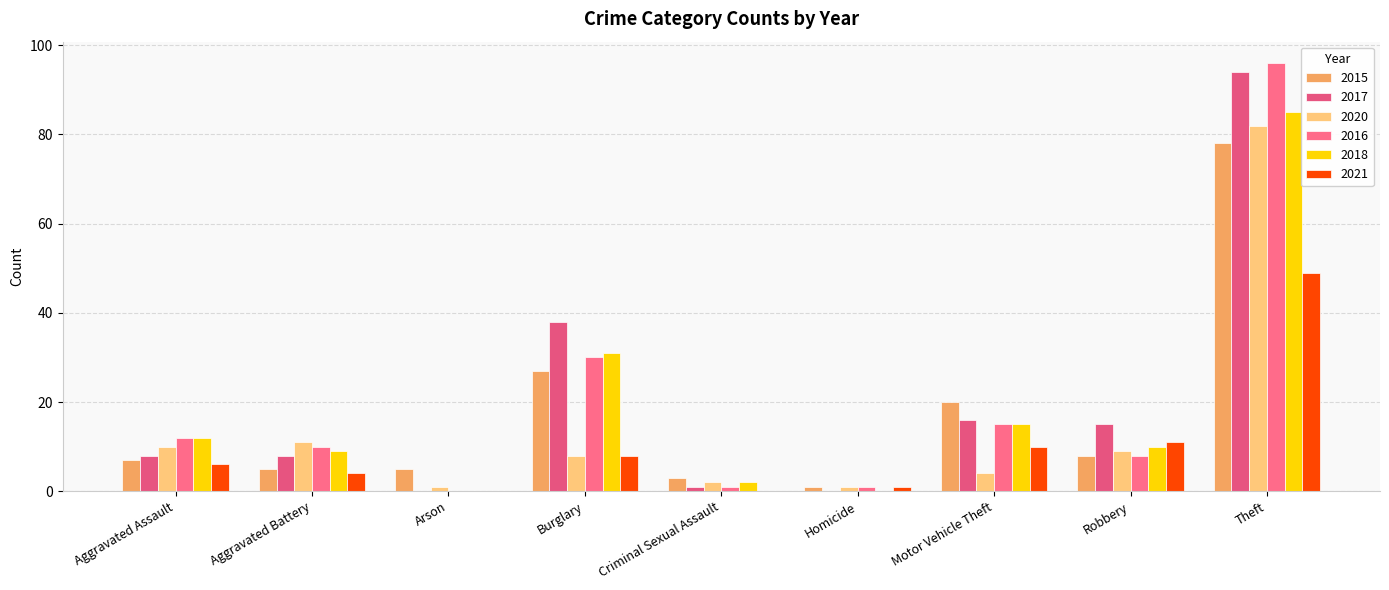

The value of 2018 at Criminal Sexual Assault is 3. True or false?

False